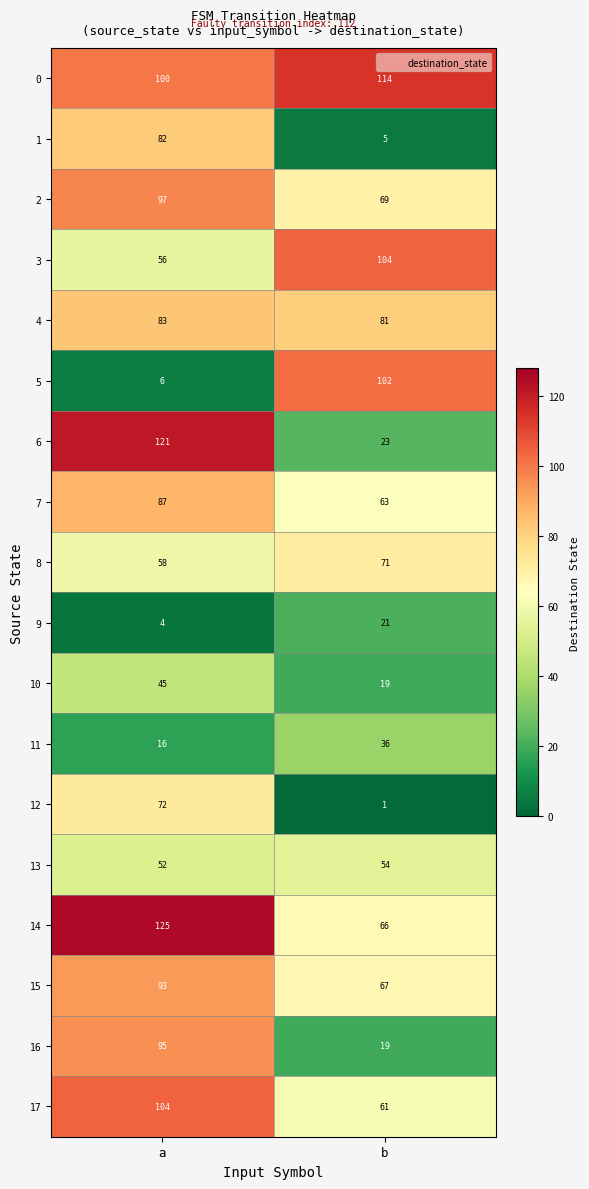

Which series has the largest range (max minus min)?

6